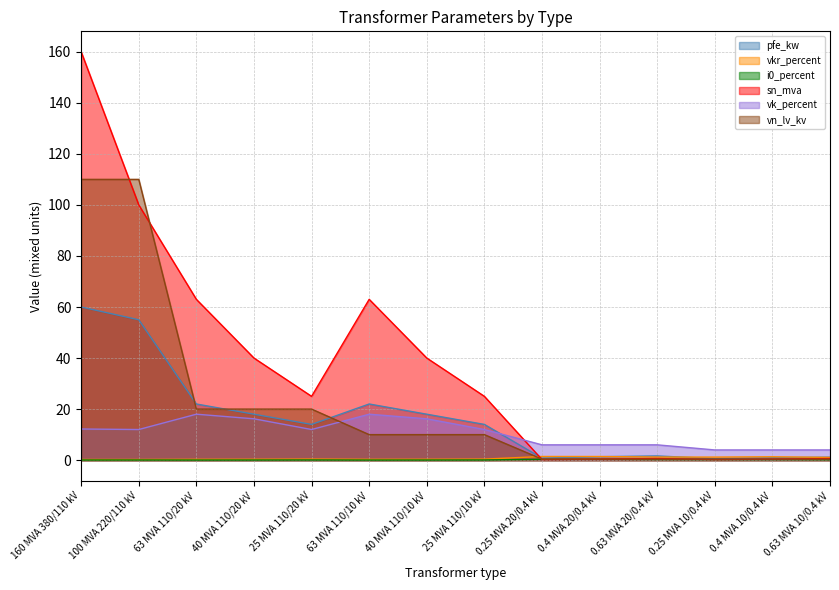

What is the label of the 14th point from the right?

160 MVA 380/110 kV